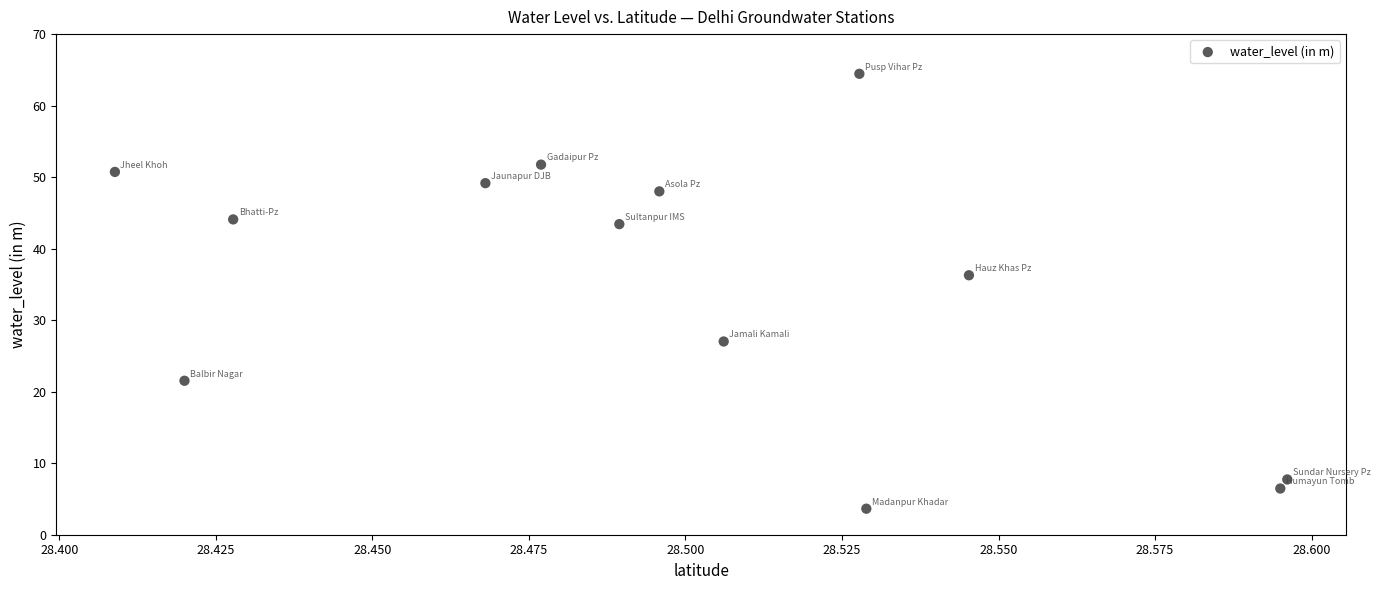

What Y value in the scatter plot is closest to 34?

36.3